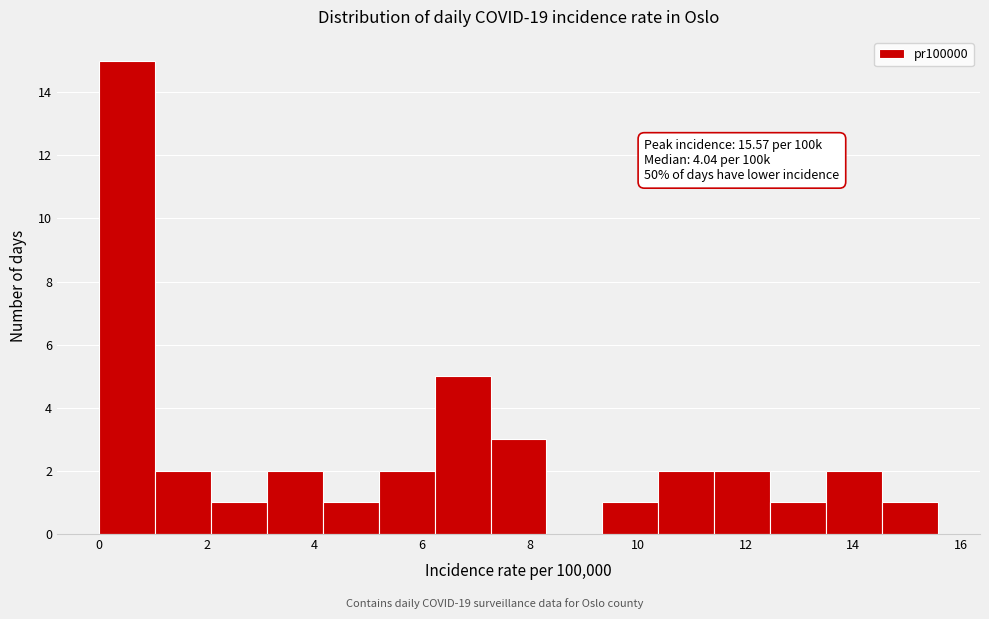

Over which range of the x-axis is the bar tallest?

0.0 to 1.0